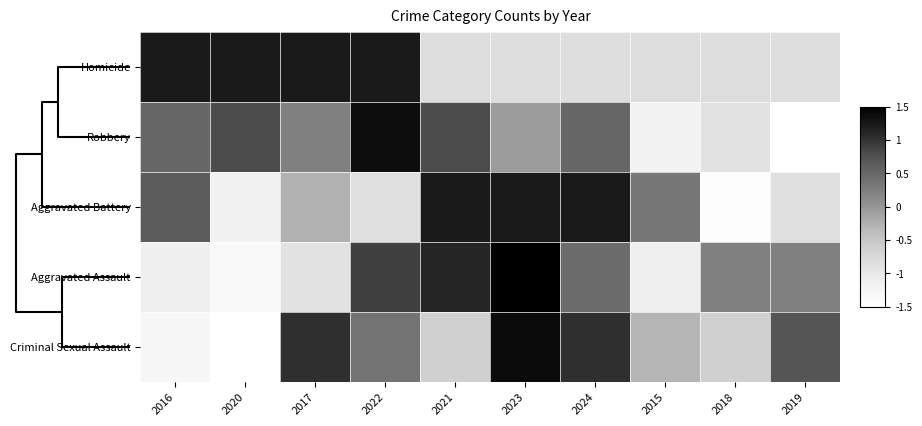

Between 2021 and 2023, which series saw the biggest shift?

Criminal Sexual Assault